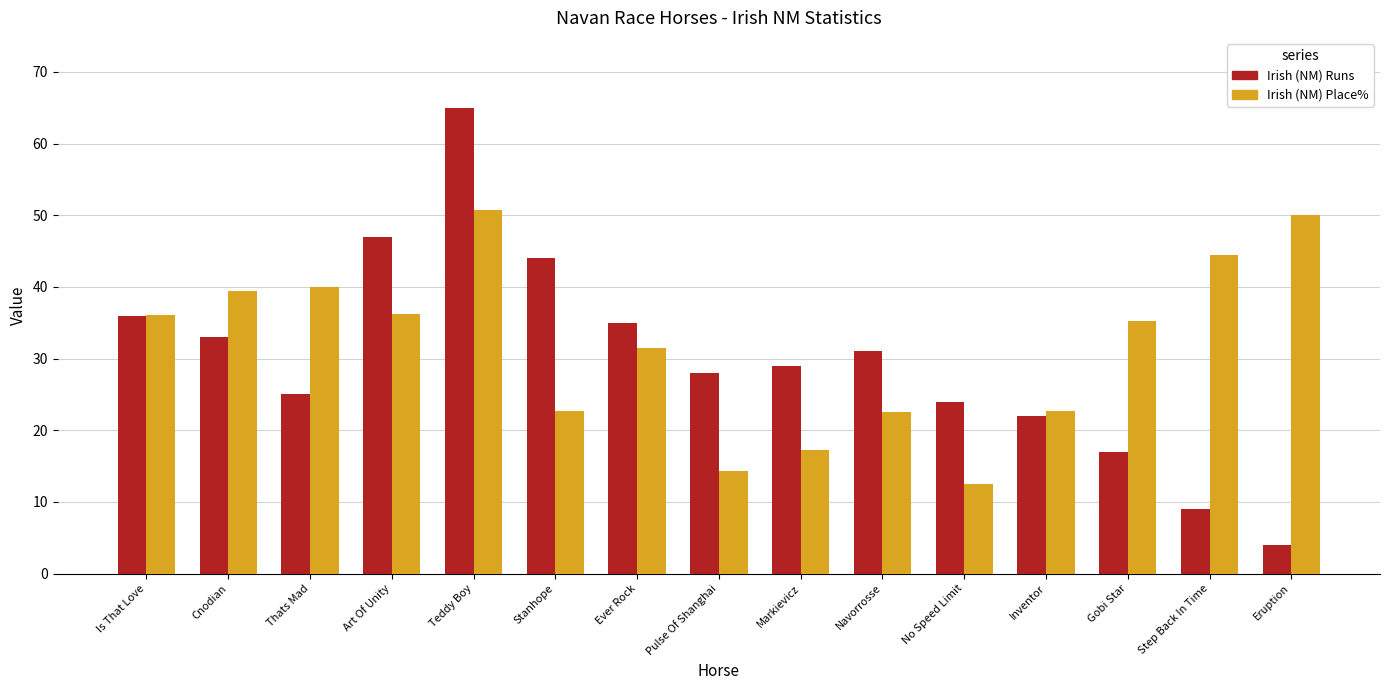

The value of Irish (NM) Runs at Cnodian is 33.0. True or false?

True